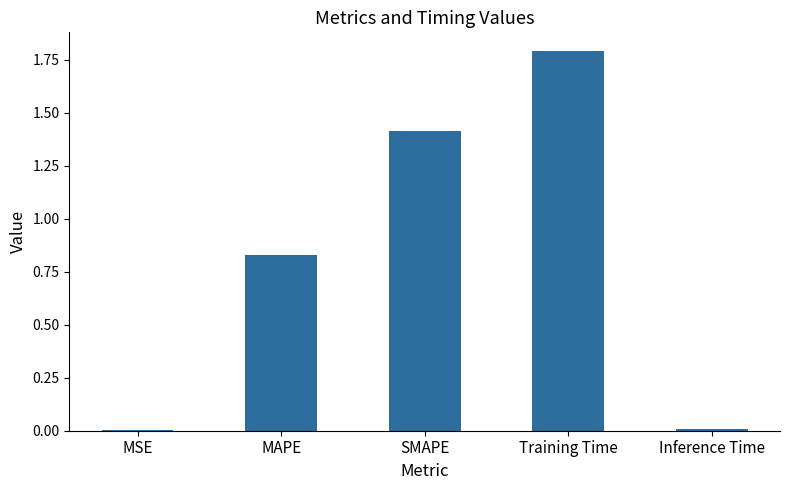

Approximately how many times larger is the value at MAPE compared to Training Time?

0.5